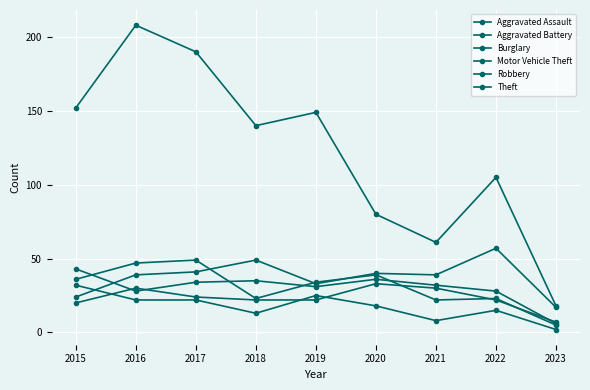

How many data points in Theft are less than 140?

4